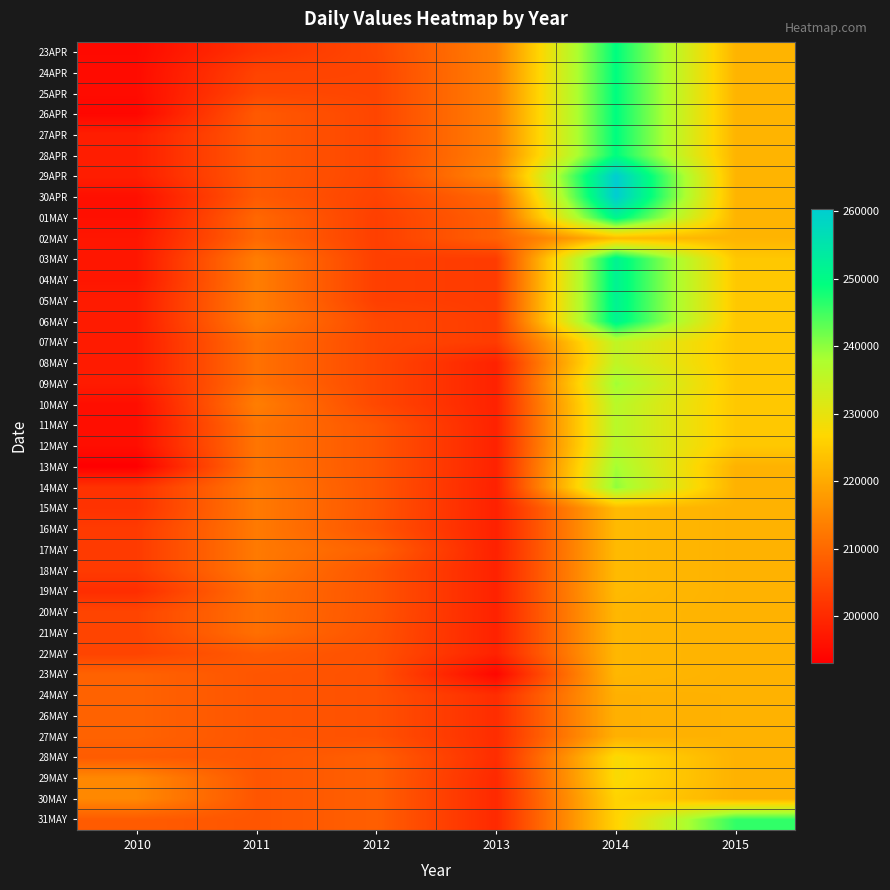

At how many categories does at least one series exceed 203981?

6